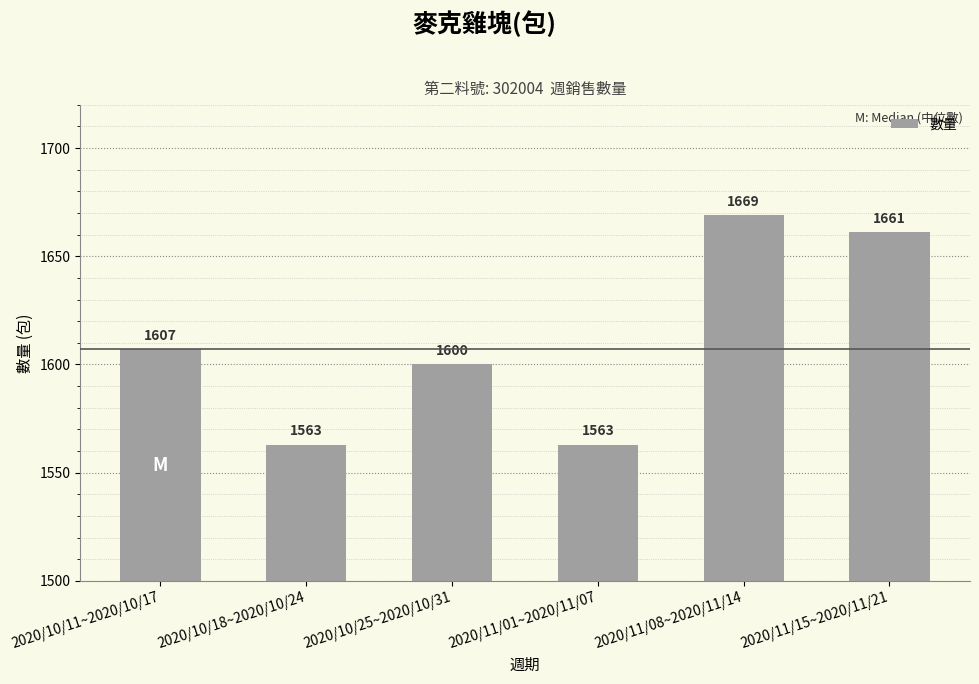

What is the value of the 5th bar from the left?

1669